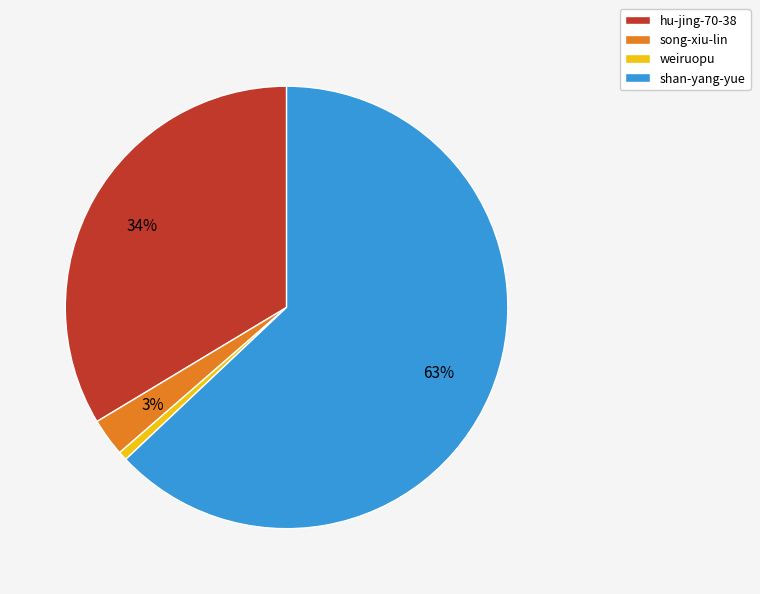

How many segments does this pie chart have?

4